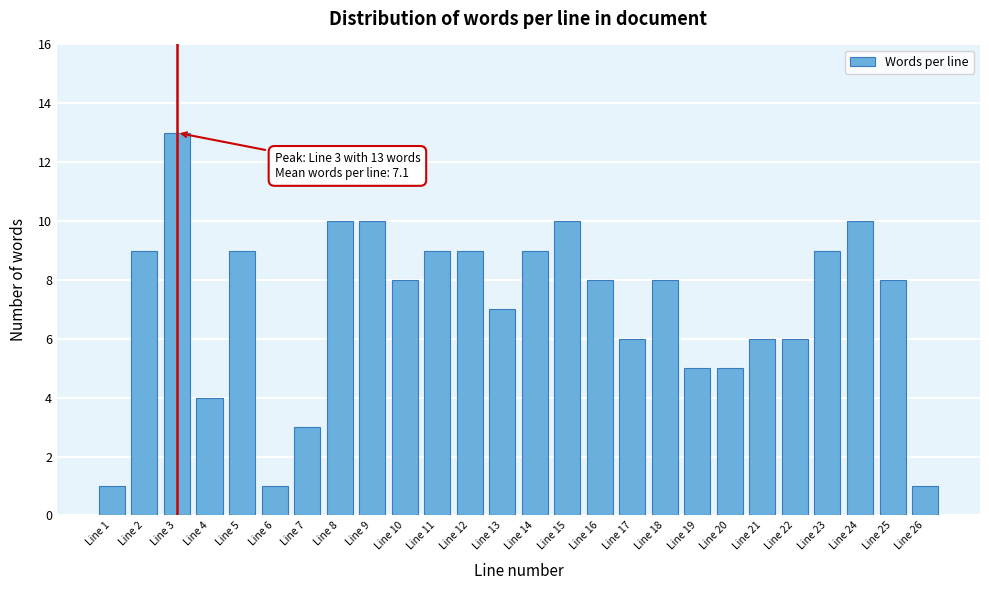

Reading left to right, transcribe all the data shown in this chart.

1	9	13	4	9	1	3	10	10	8	9	9	7	9	10	8	6	8	5	5	6	6	9	10	8	1